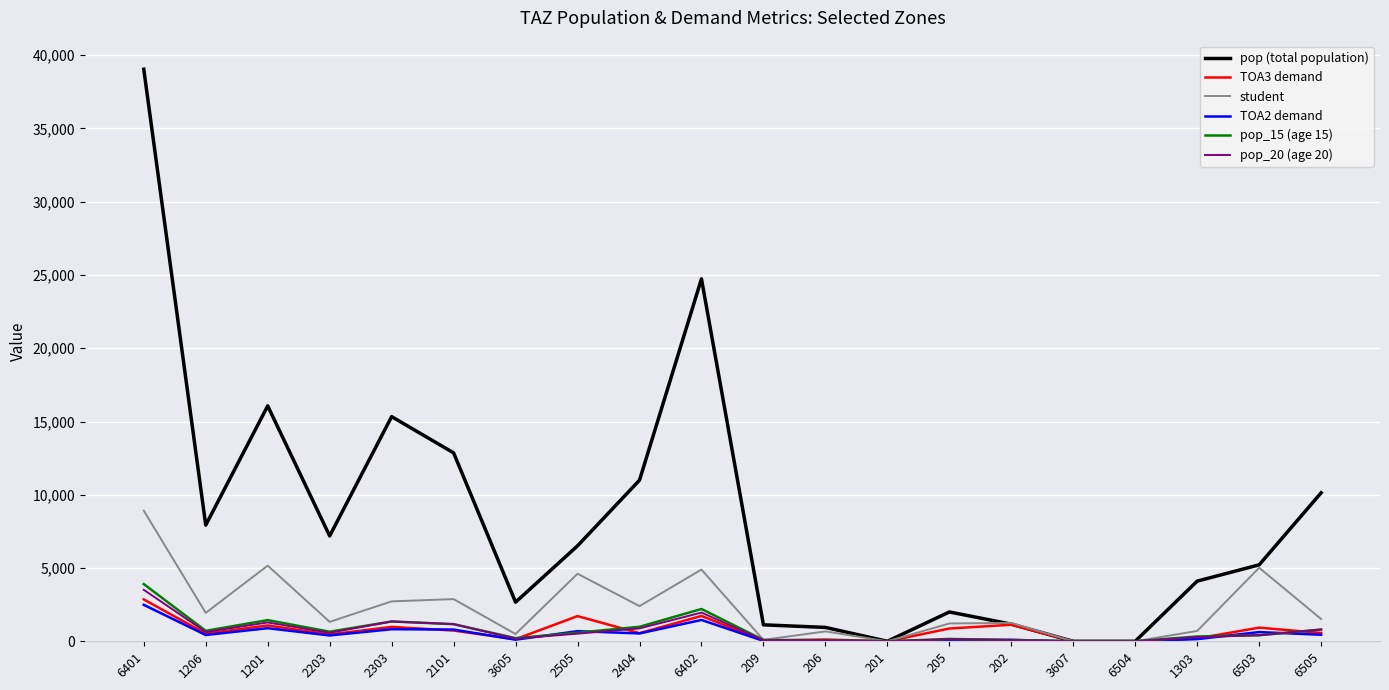

The value of pop_20 (age 20) at 2101 is 1169.2. True or false?

True